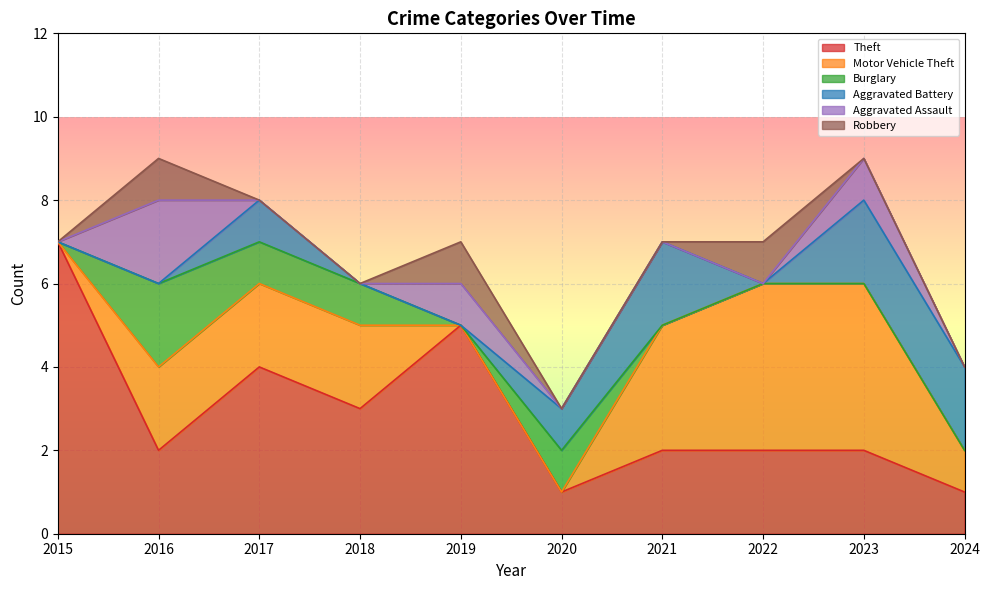

How many lines are shown in the chart?

6